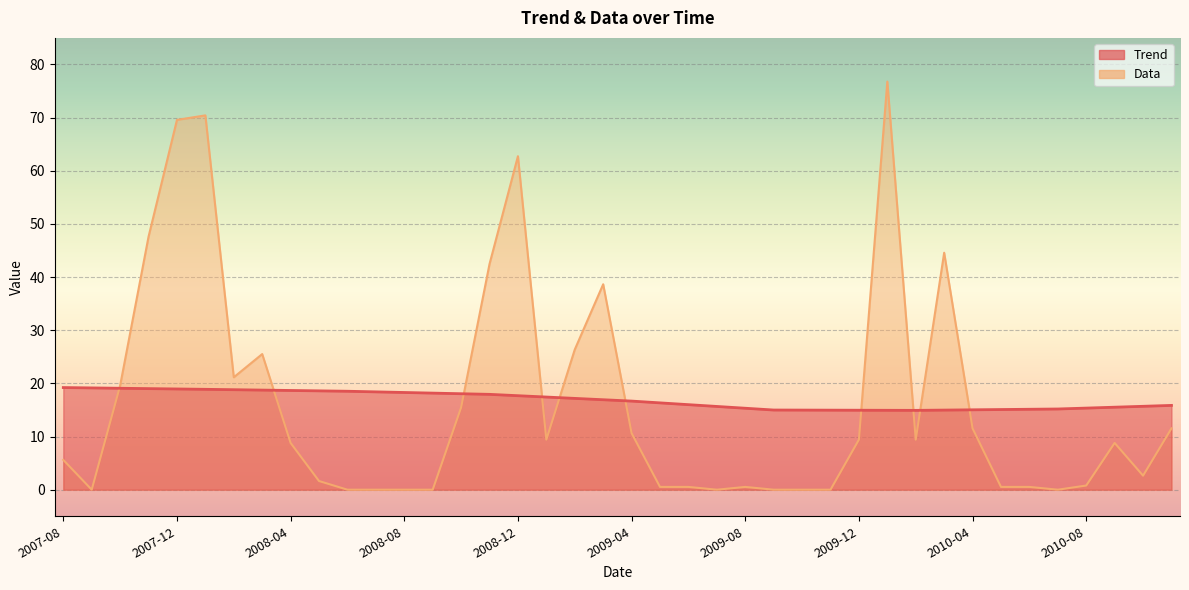

Which category has the lowest value in the Trend series?

2010-02